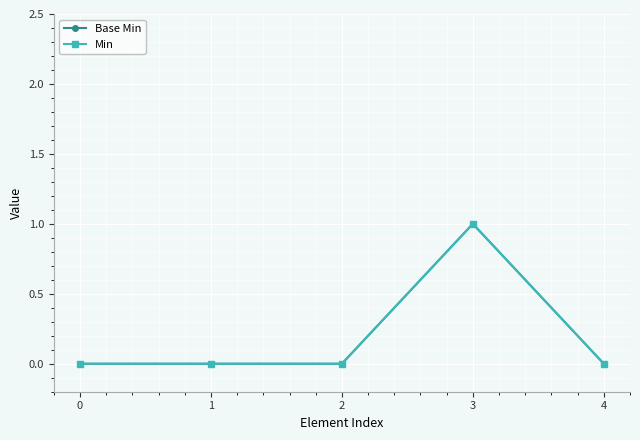

True or false: Min and Base Min cross at least once.

False